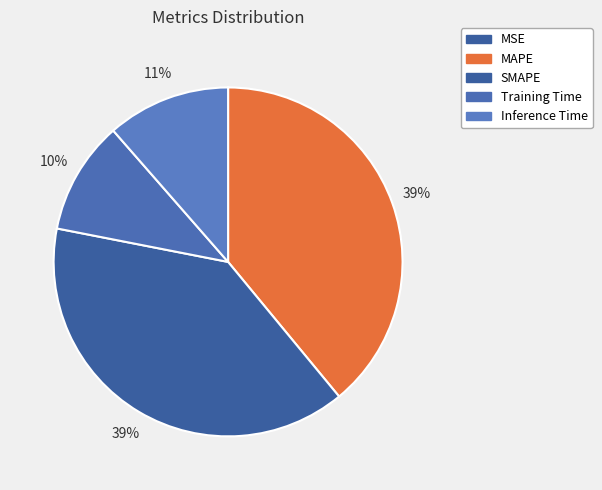

Count the number of slices in the pie.

5